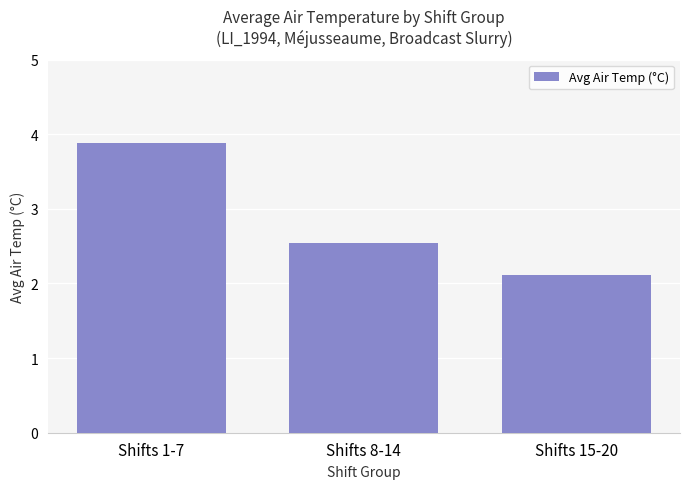

List the labels in order of value, smallest first.

Shifts 15-20, Shifts 8-14, Shifts 1-7